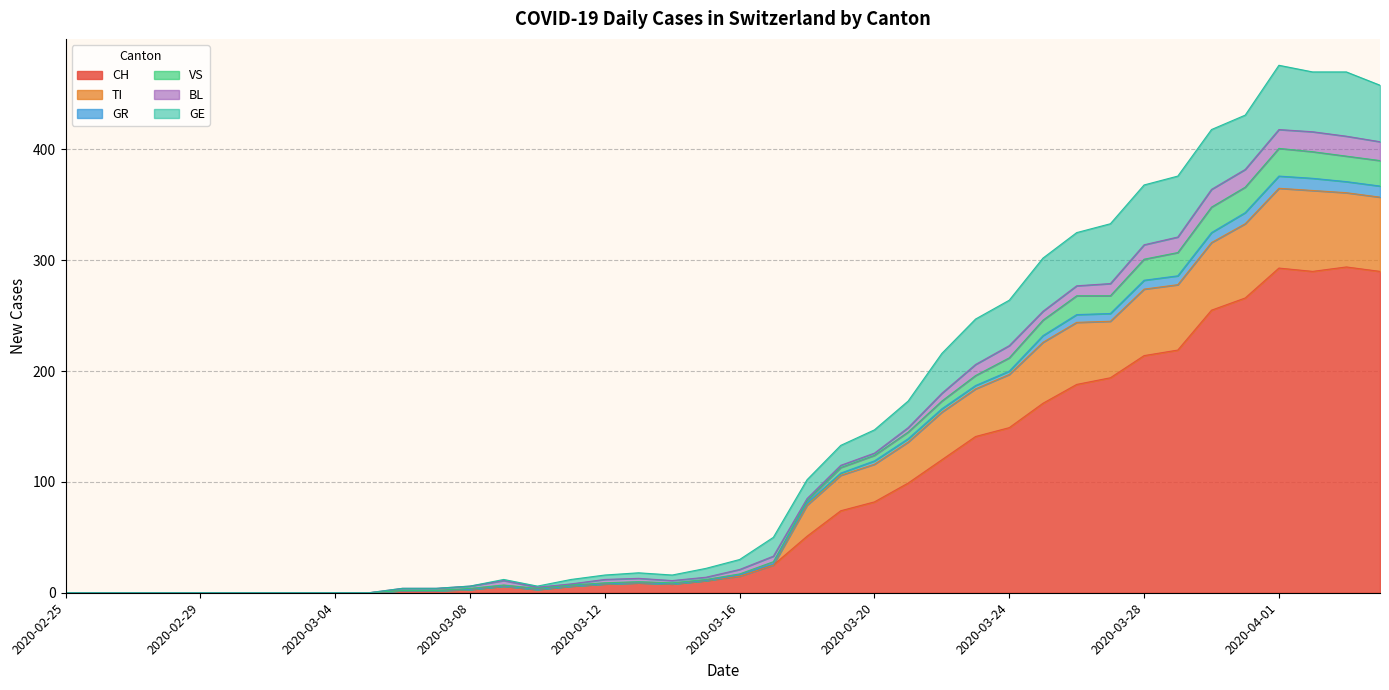

Where does the CH series first go above 15?

2020-03-17